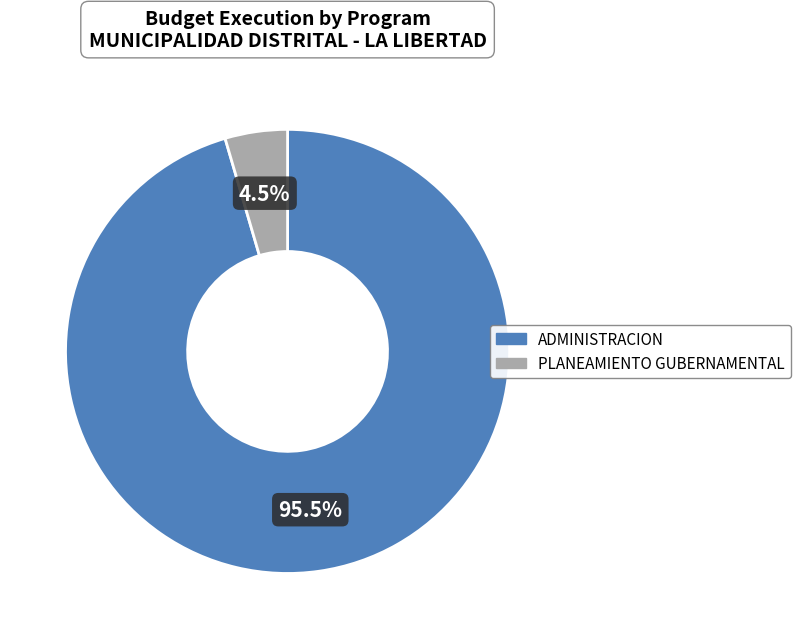

Which category accounts for the majority?

ADMINISTRACION